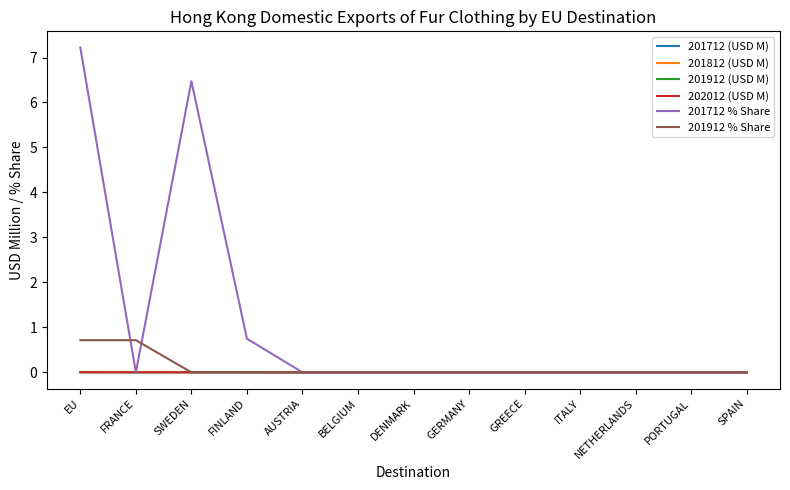

Does the chart display data point markers on the line(s)?

No